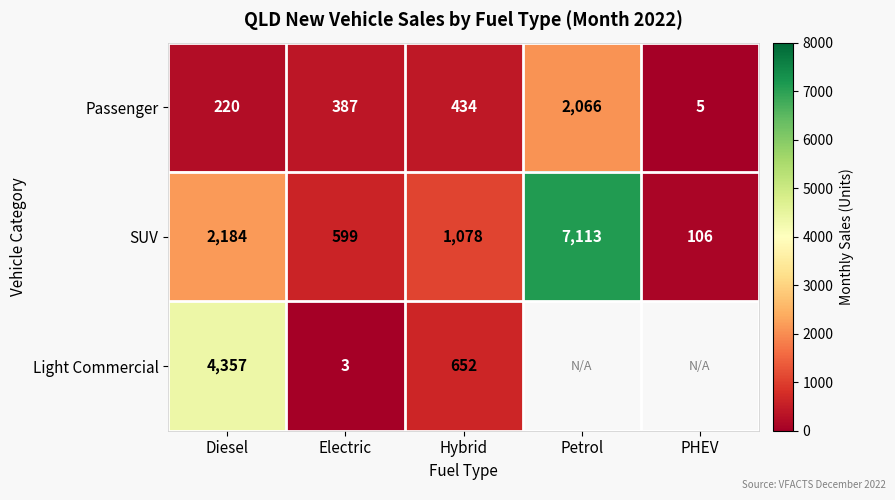

At which label does Passenger reach its minimum?

PHEV